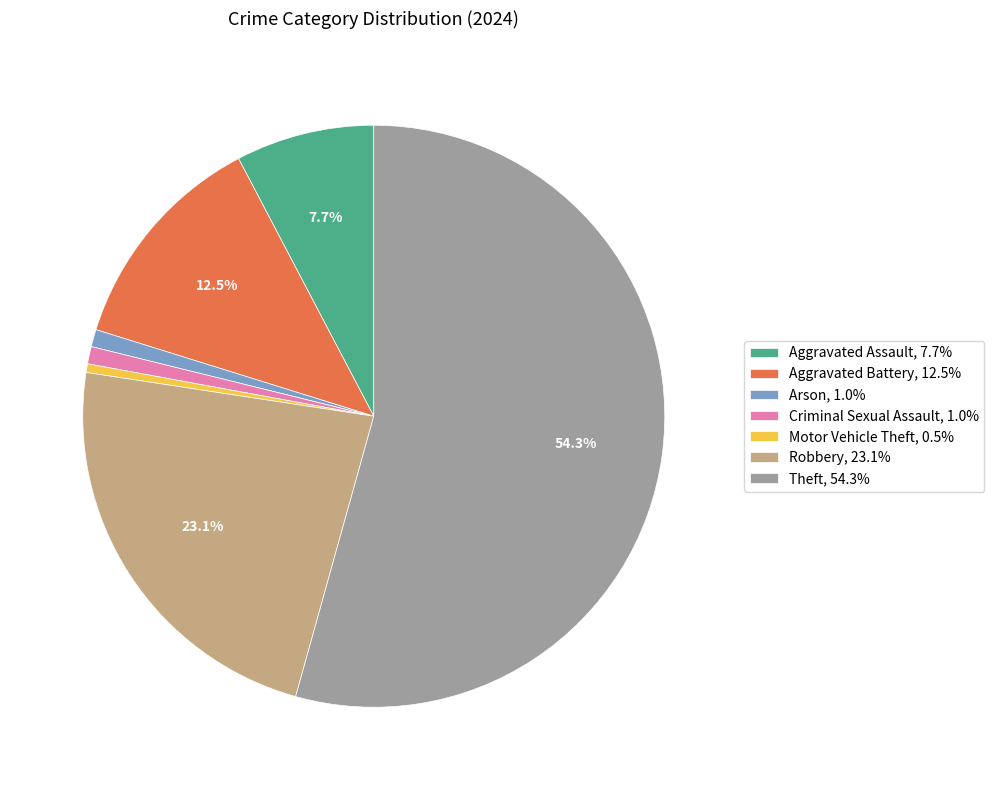

How much of the chart is everything except Robbery, 23.1%?

76.9%